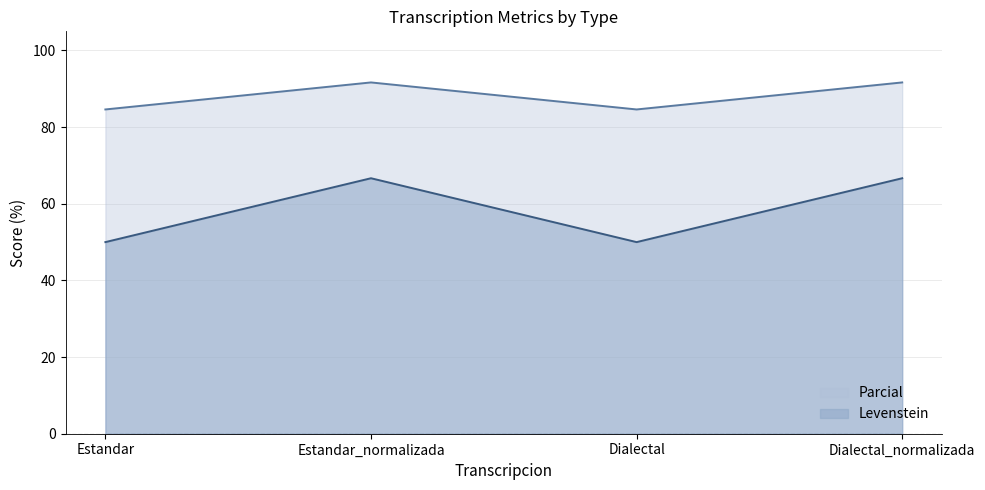

Between Dialectal and Estandar_normalizada, which is larger?

Estandar_normalizada